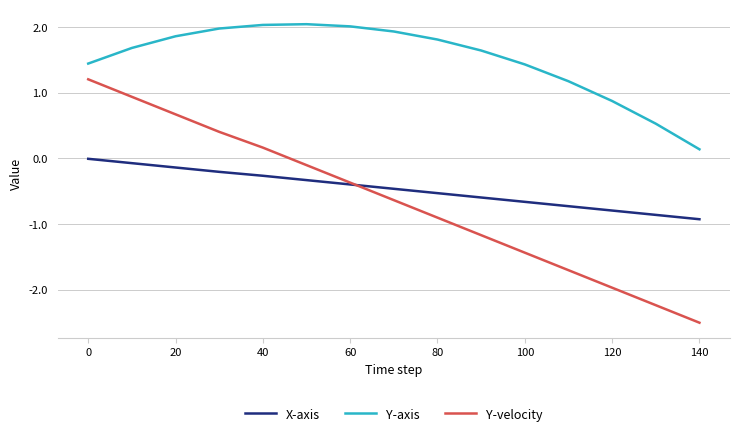

List the series in order of their peak value, lowest first.

X-axis, Y-velocity, Y-axis